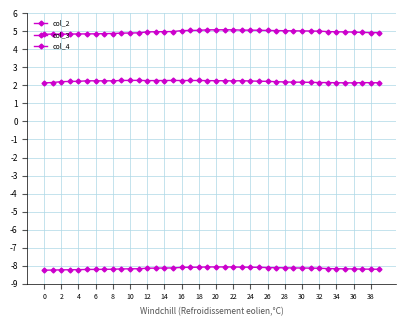

How many data points does each series have?

40